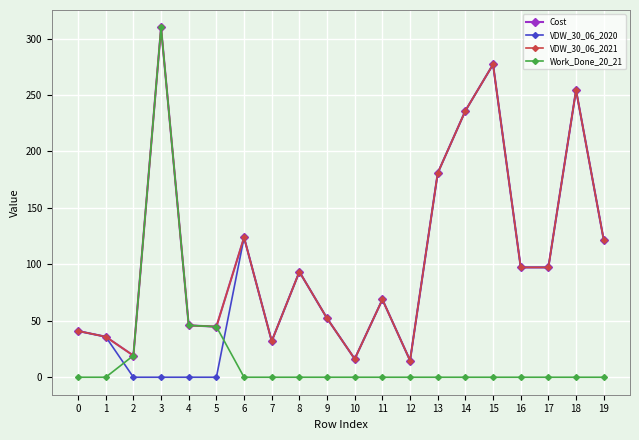

Reading left to right, transcribe all the data shown in this chart.

Cost: 40.9	35.9	19.2	309.8	46.0	44.8	123.8	32.0	93.4	52.2	16.2	68.9	14.8	180.8	236.0	277.1	97.3	97.3	254.4	121.6
VDW_30_06_2020: 40.9	35.9	0.0	0.0	0.0	0.0	123.8	32.0	93.4	52.2	16.2	68.9	14.8	180.8	236.0	277.1	97.3	97.3	254.4	121.6
VDW_30_06_2021: 40.9	35.9	19.2	309.8	46.0	44.8	123.8	32.0	93.4	52.2	16.2	68.9	14.8	180.8	236.0	277.1	97.3	97.3	254.4	121.6
Work_Done_20_21: 0.0	0.0	19.2	309.8	46.0	44.8	0.0	0.0	0.0	0.0	0.0	0.0	0.0	0.0	0.0	0.0	0.0	0.0	0.0	0.0